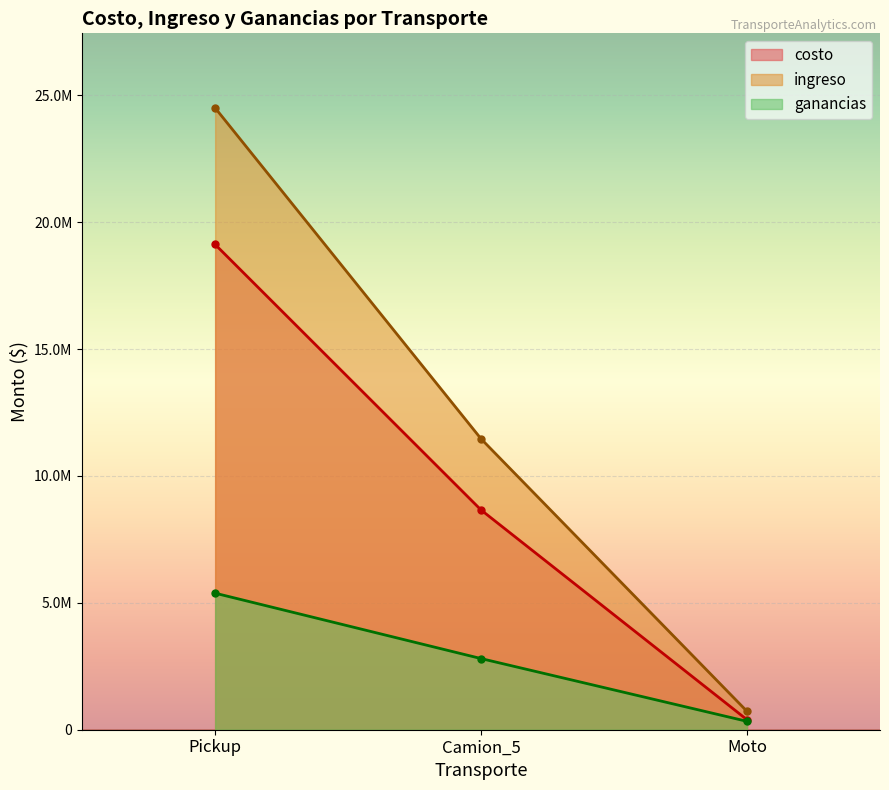

At how many categories does at least one series exceed 10255964?

2